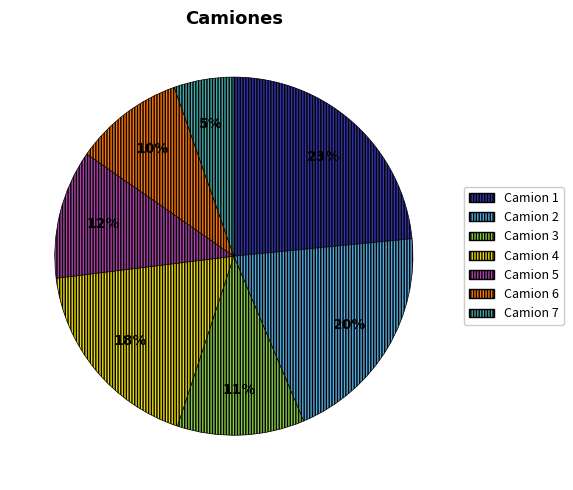

To the nearest percent, what is the difference between the largest and smallest slice percentages?

18%